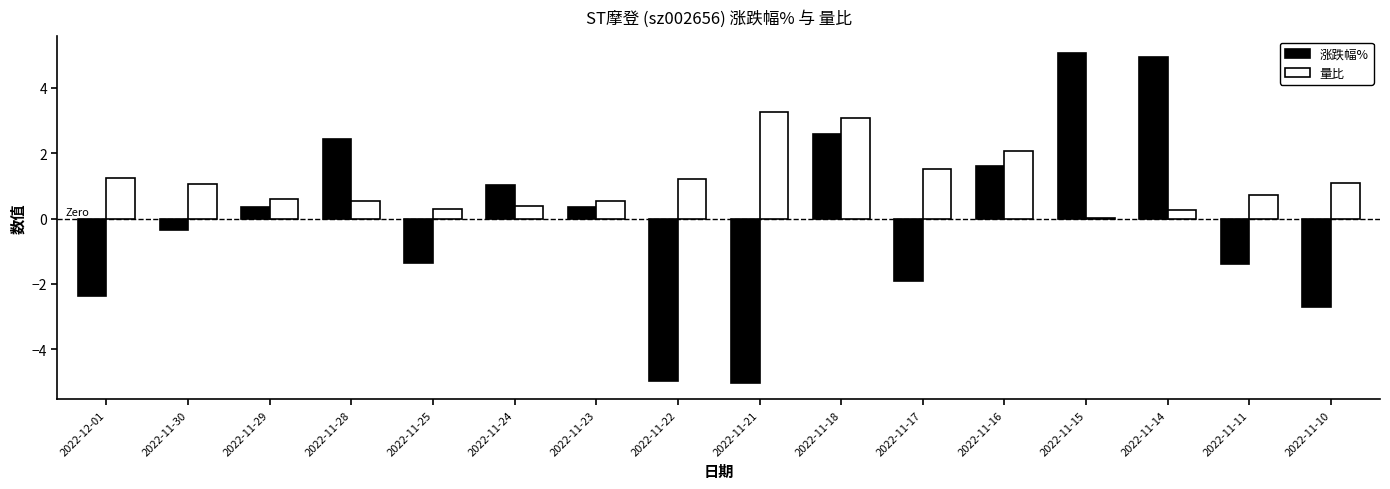

Between 2022-11-30 and 2022-11-10, which series saw the biggest shift?

涨跌幅%